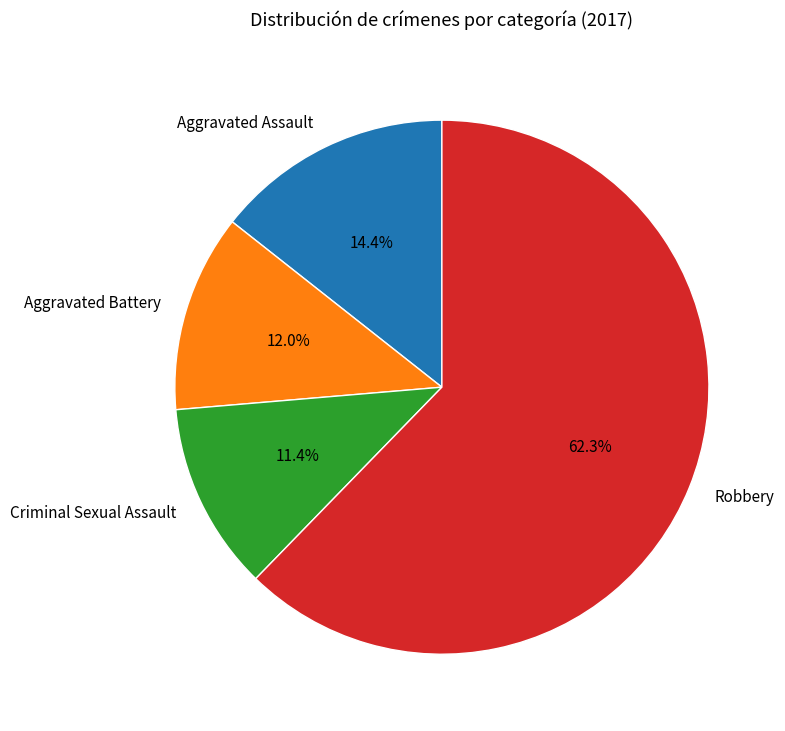

Combined, what portion of the pie is Aggravated Battery and Criminal Sexual Assault?

23.4%